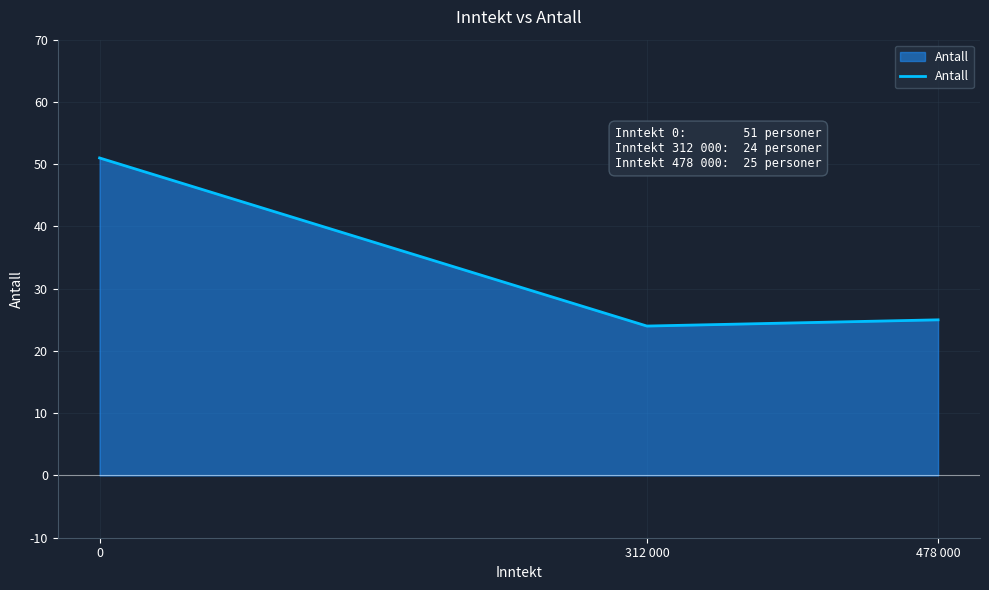

What is the minimum value shown in the chart?

24